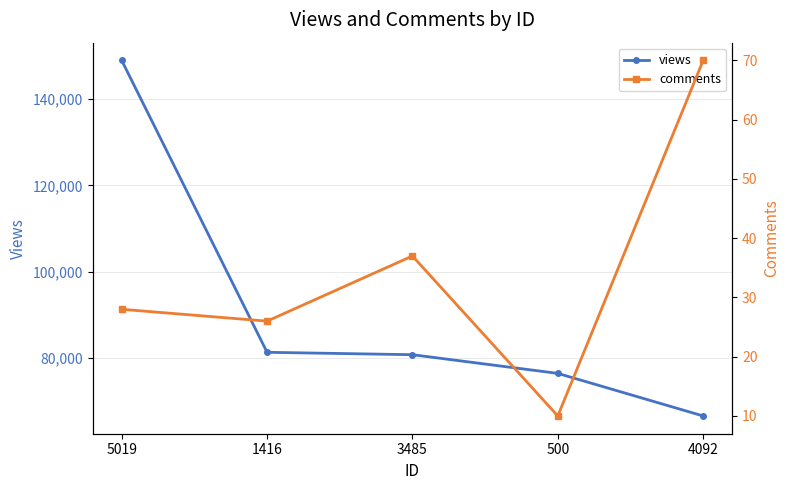

What is the label of the 2nd point from the left?

1416